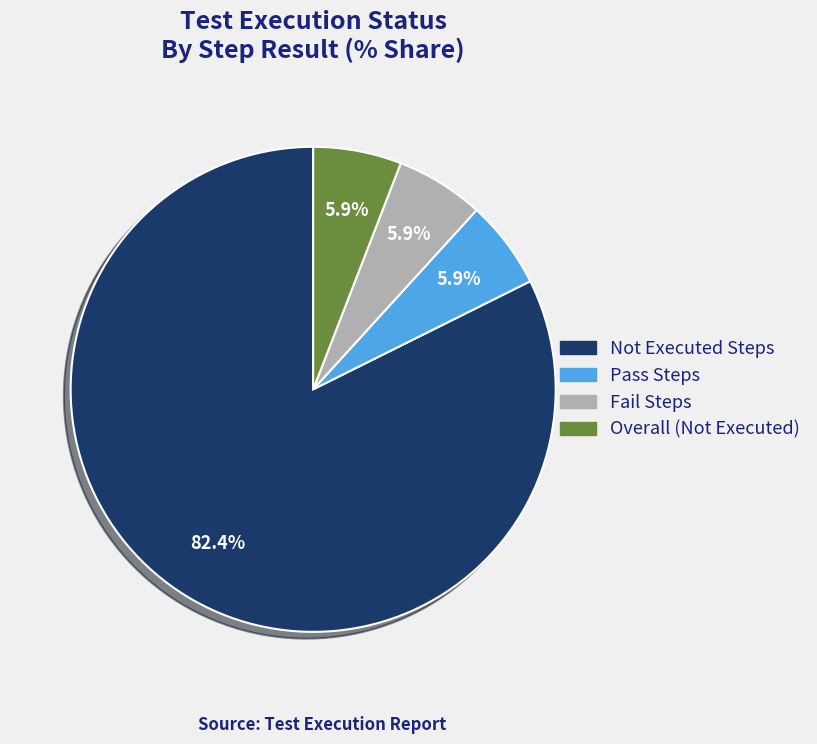

Is there any slice that represents more than half of the pie?

Yes